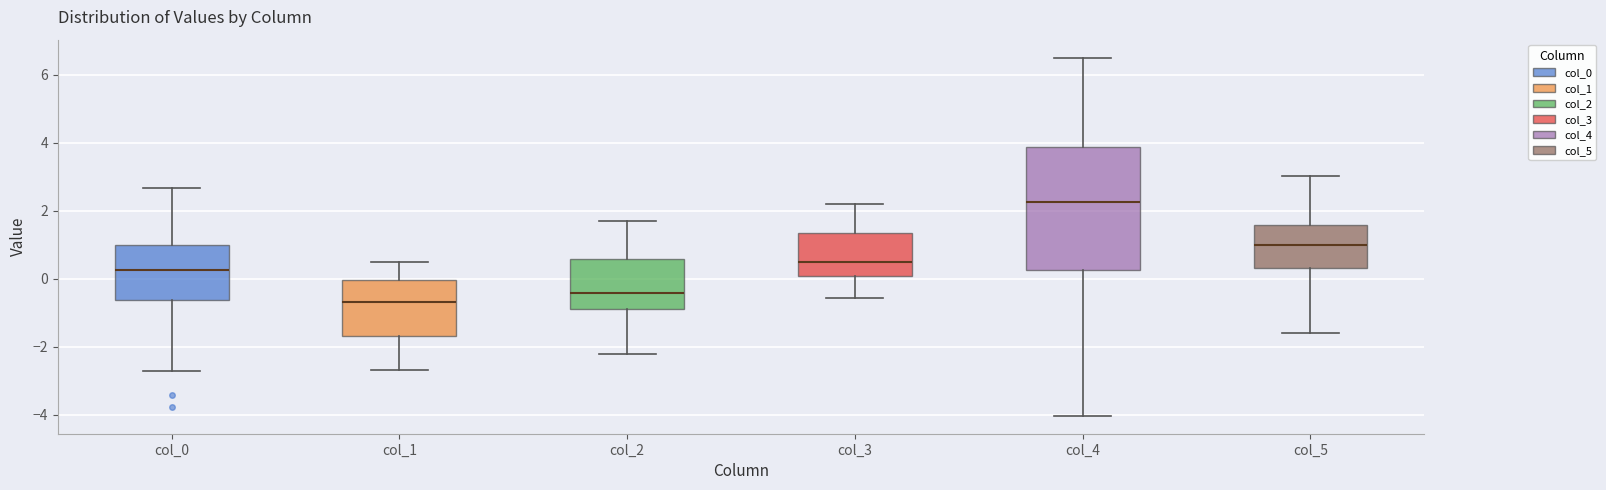

Which box's median line is the highest?

col_4